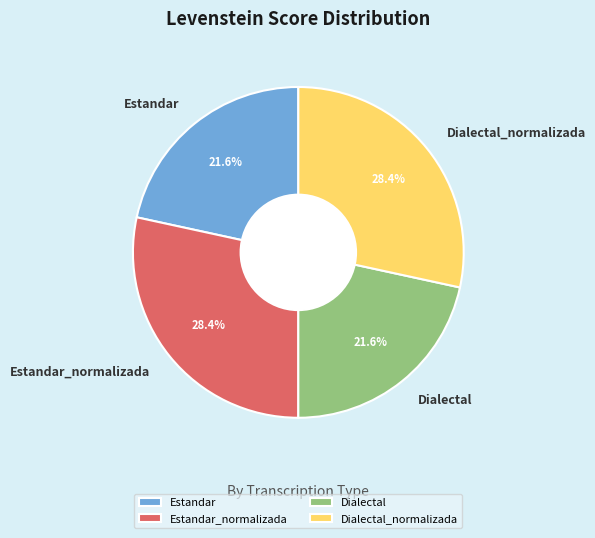

Is there any slice that represents more than half of the pie?

No